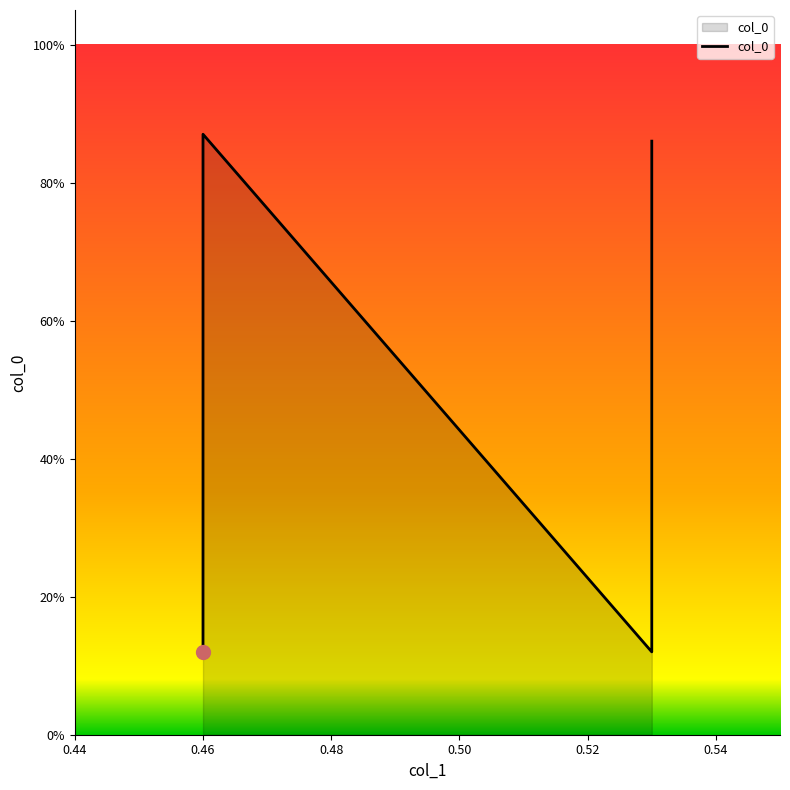

What is the minimum value shown in the chart?

0.1